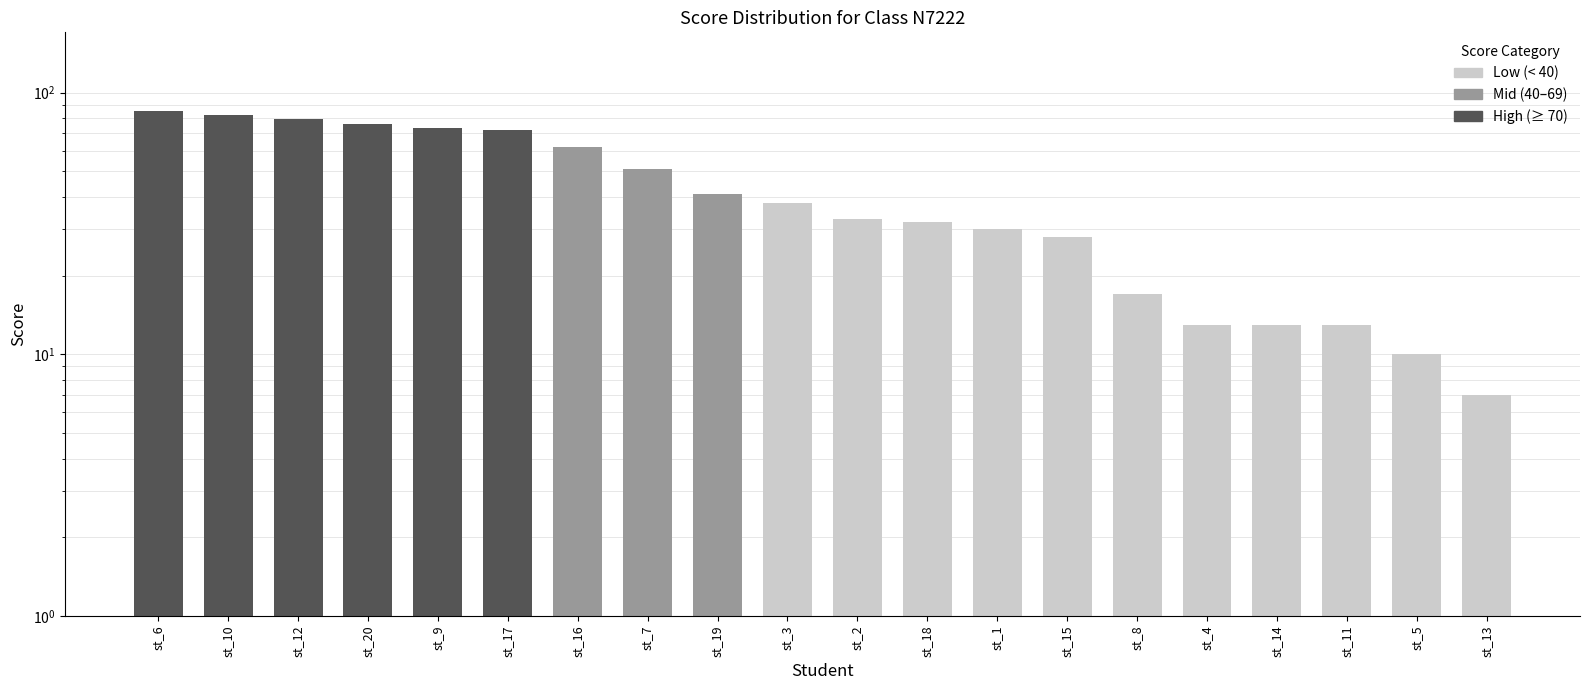

Which category has the lowest value across all series?

st_13